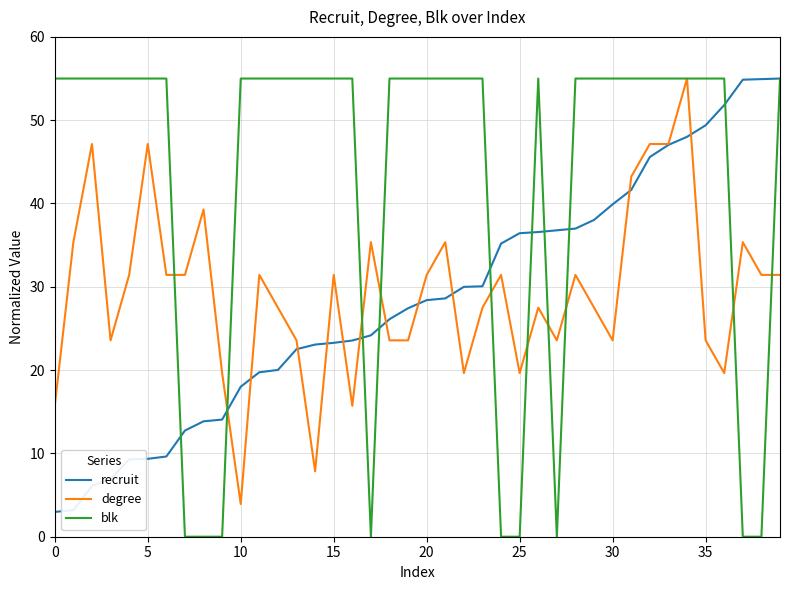

Does the chart display data point markers on the line(s)?

No